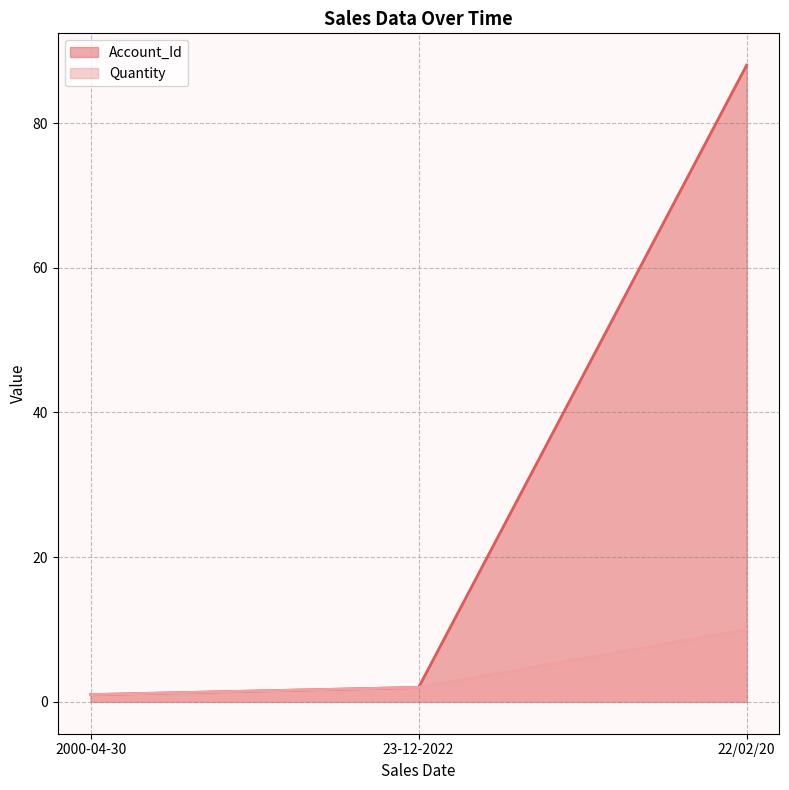

Reading right to left, extract all data points from this chart.

Account_Id: 22/02/20=88	23-12-2022=2	2000-04-30=1
Quantity: 22/02/20=10	23-12-2022=2	2000-04-30=1